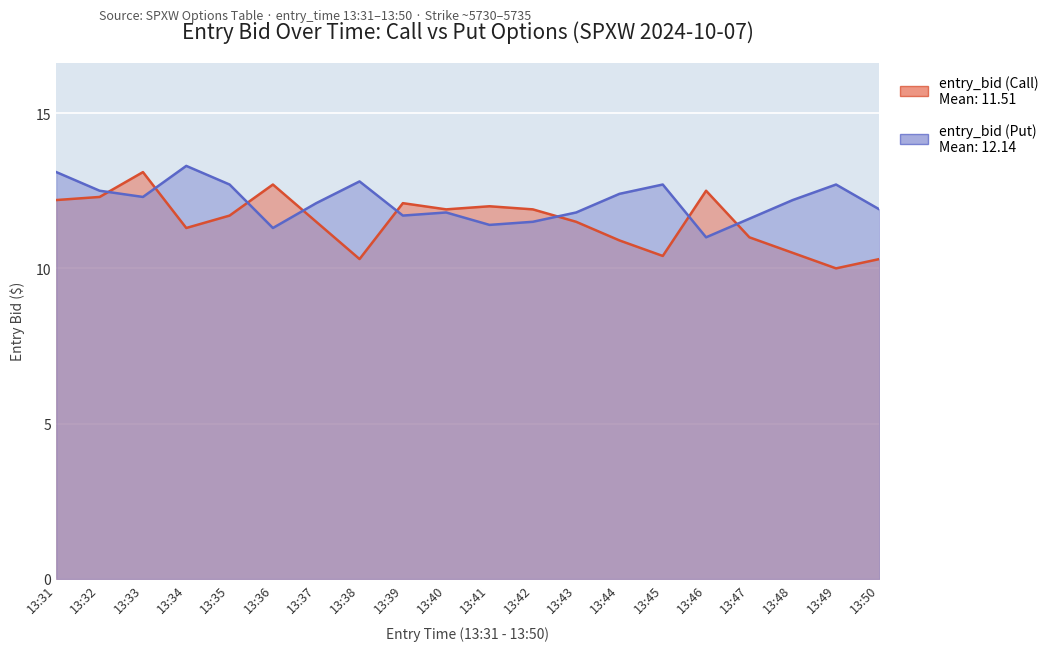

True or false: entry_bid (Call) and entry_bid (Put) intersect in this chart.

True